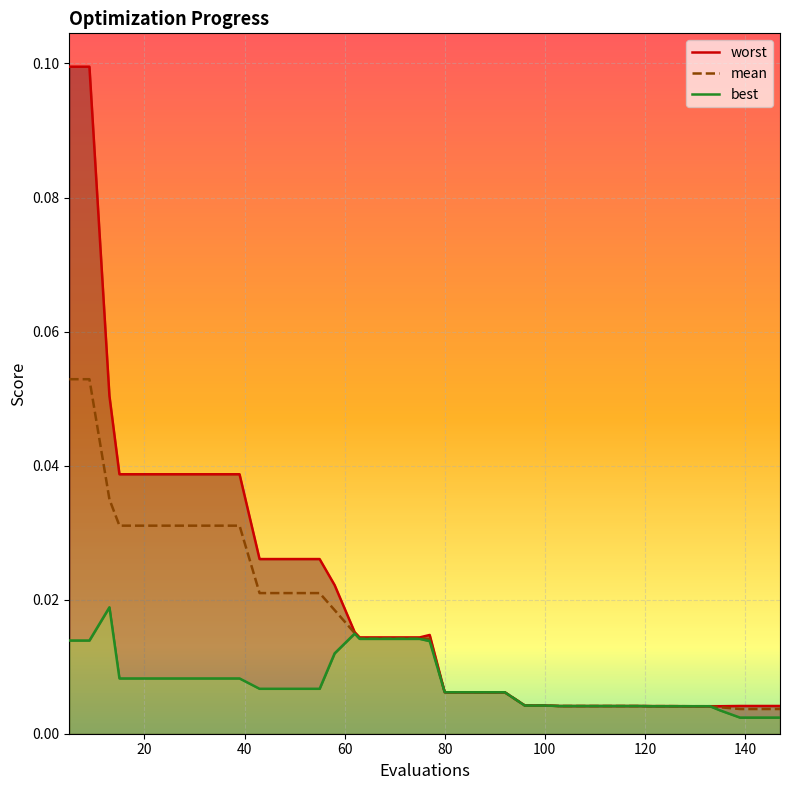

Rank the series by their average value, from lowest to highest.

best, mean, worst